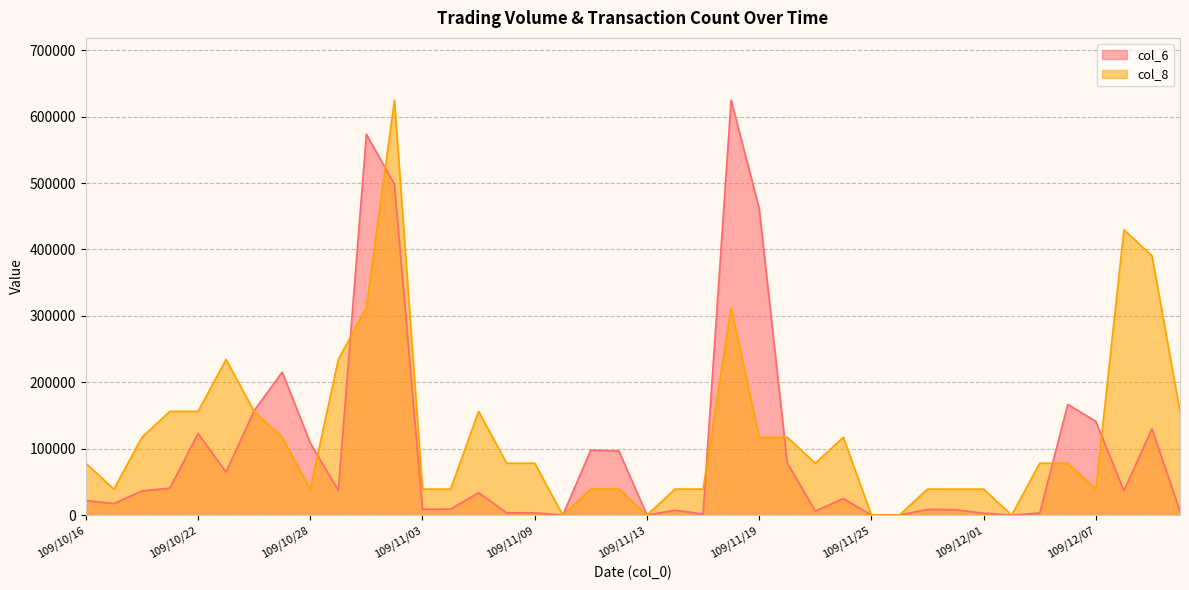

Which series has the largest range (max minus min)?

col_6